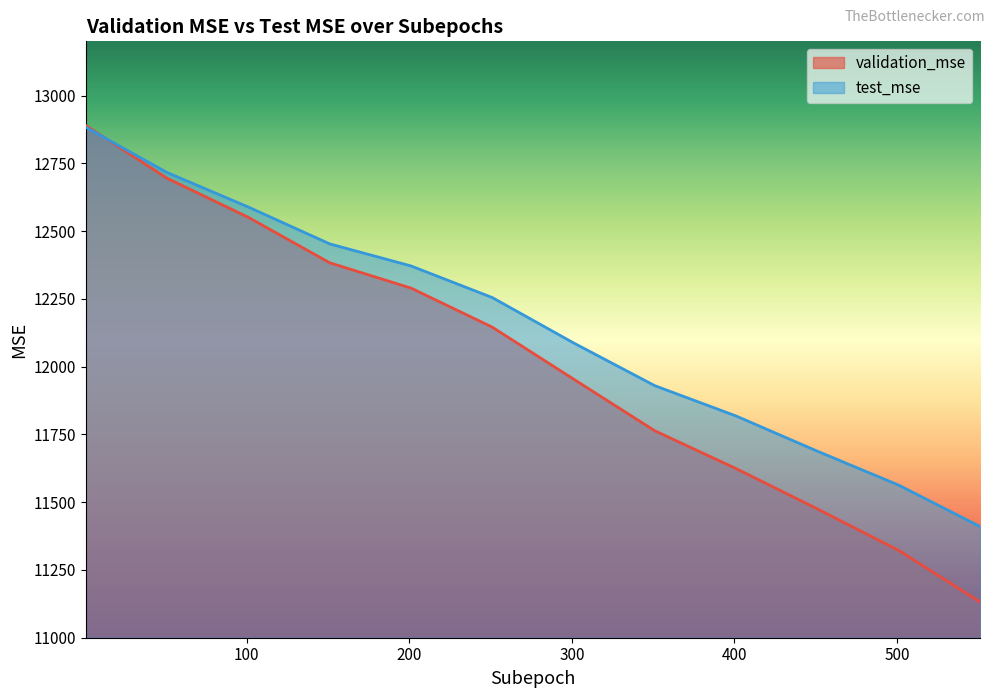

The value of test_mse at 1 is 12883.0. True or false?

True